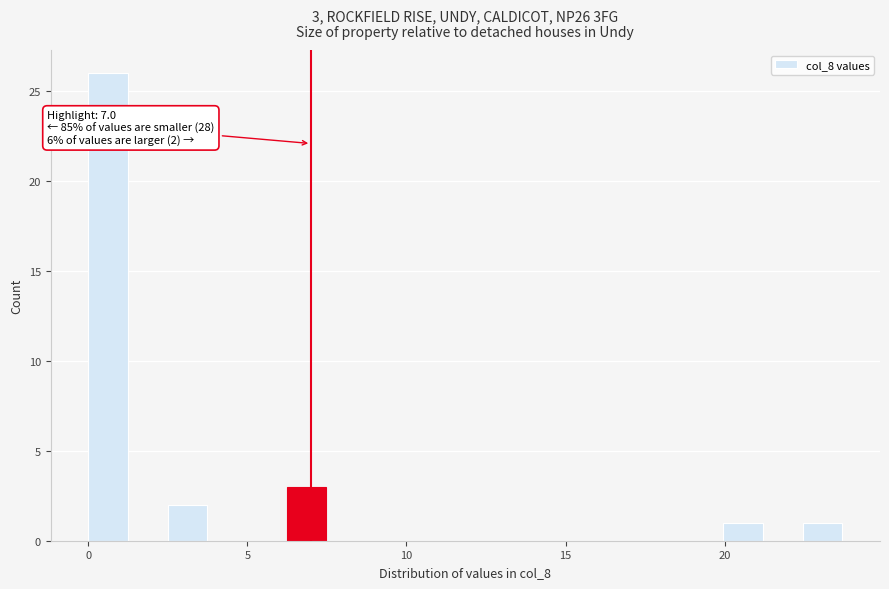

Read against the x-axis, roughly where is the centre of the tallest bar?

0.5